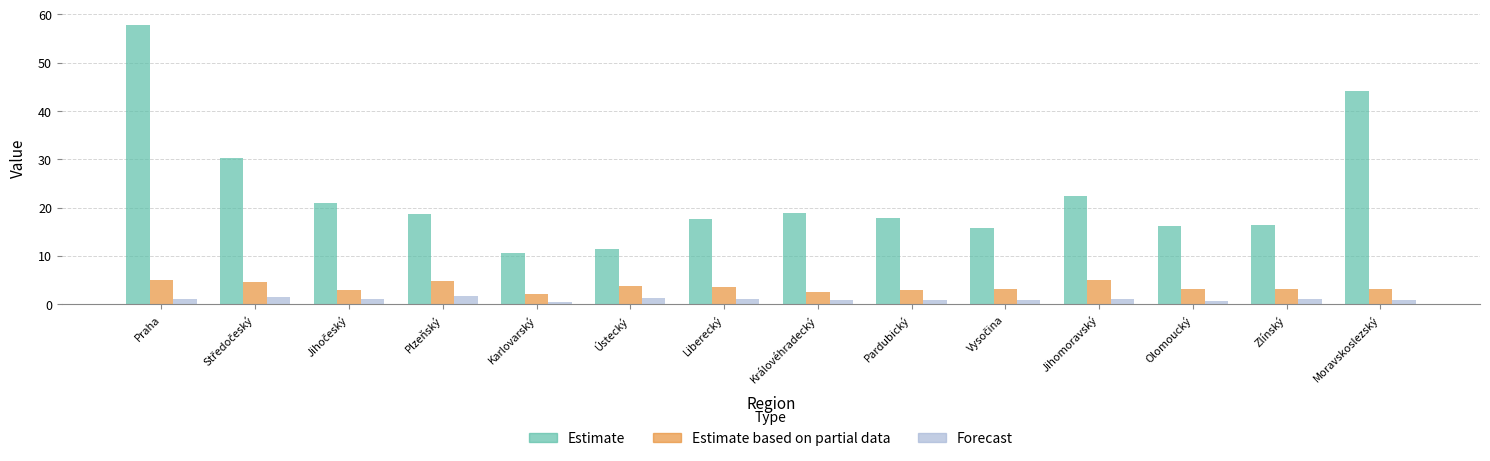

Which series has the widest spread of values?

Estimate